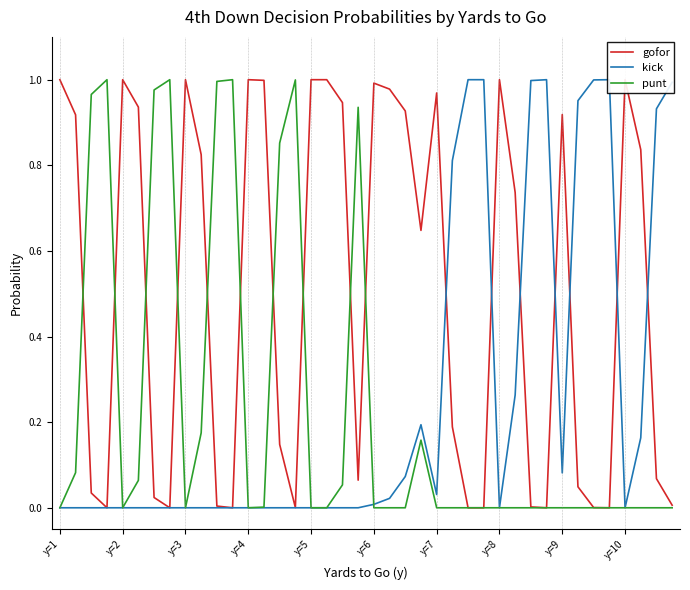

True or false: kick has a value of 1.0 at 31.

True